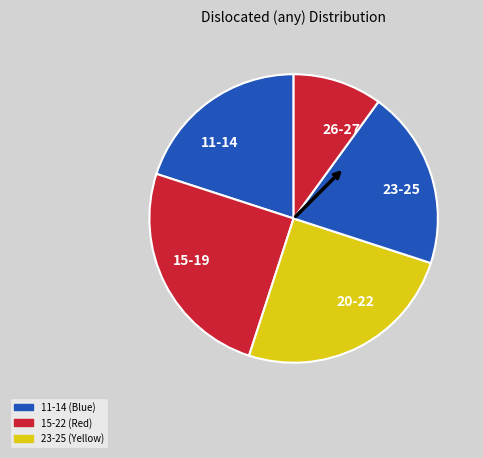

Combined, do 26-27 and 20-22 account for over 50%?

No